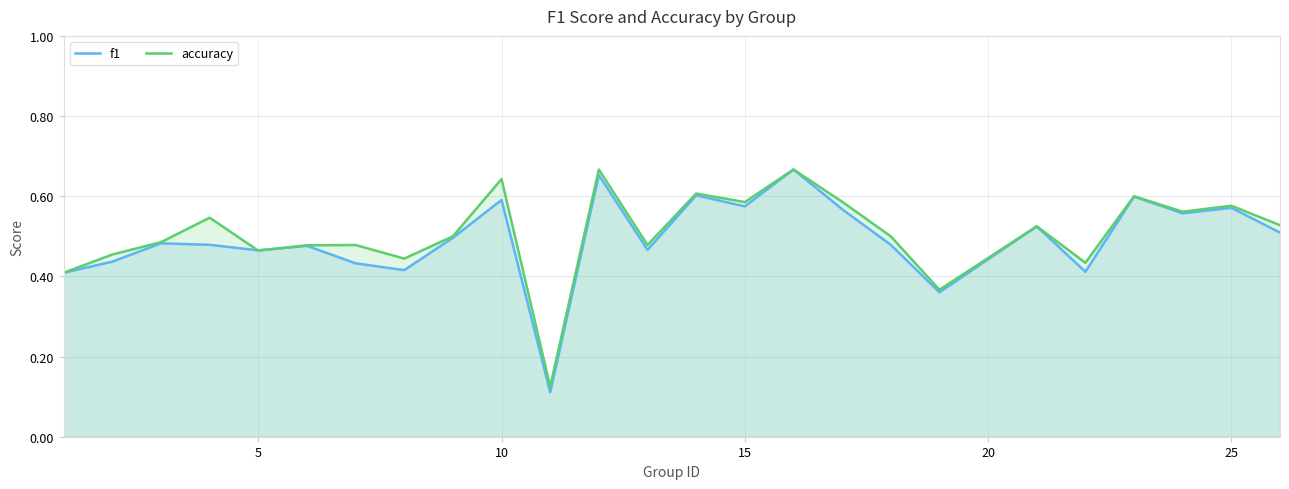

What is the lowest value of the accuracy series?

0.1